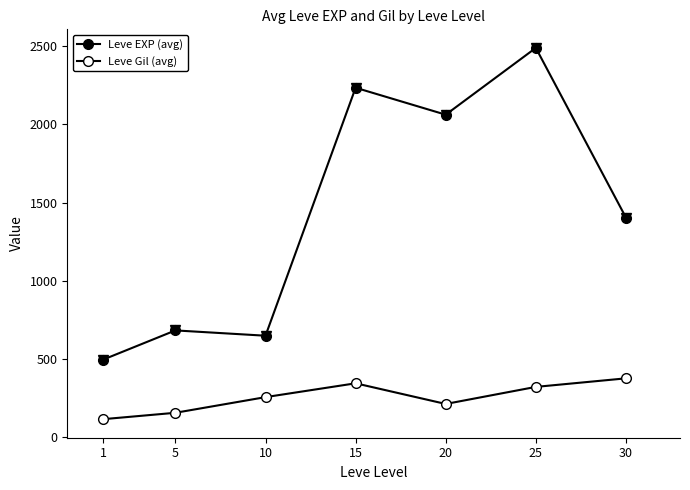

True or false: Leve Gil (avg) has more than 2 points higher than both neighbors.

False